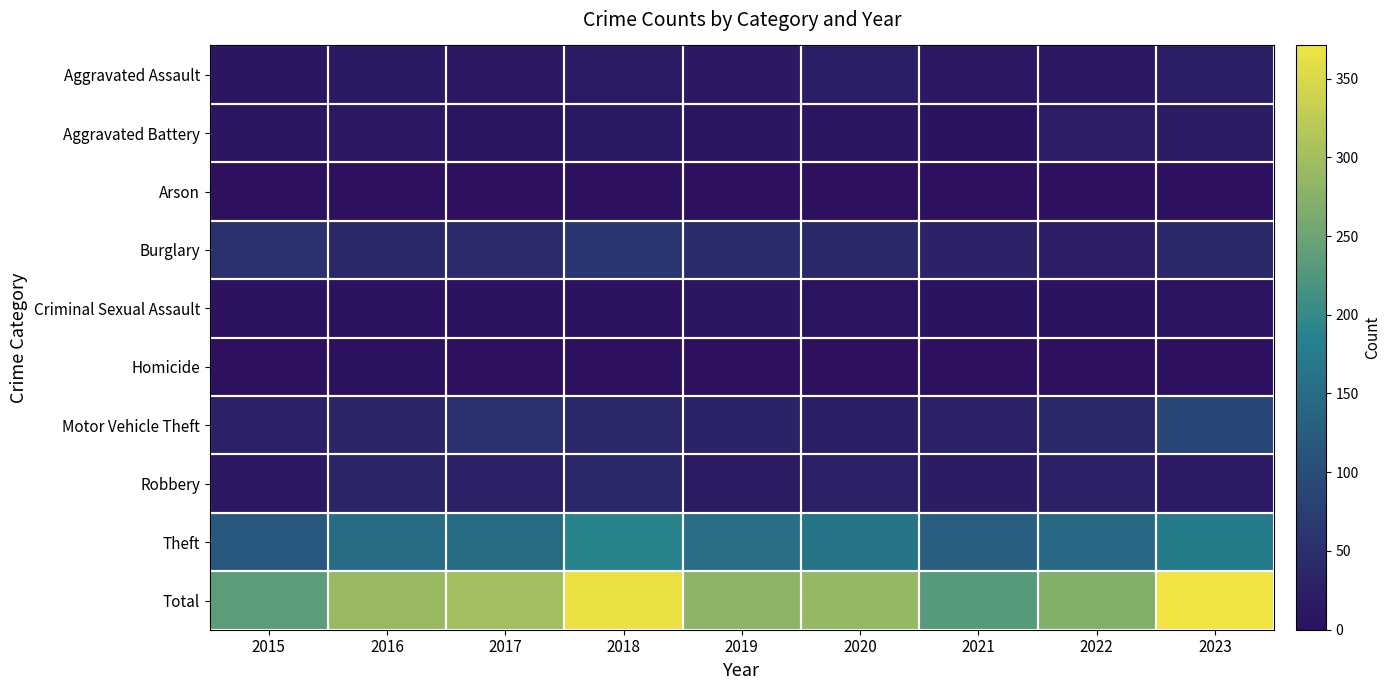

At how many categories does at least one series exceed 319?

2